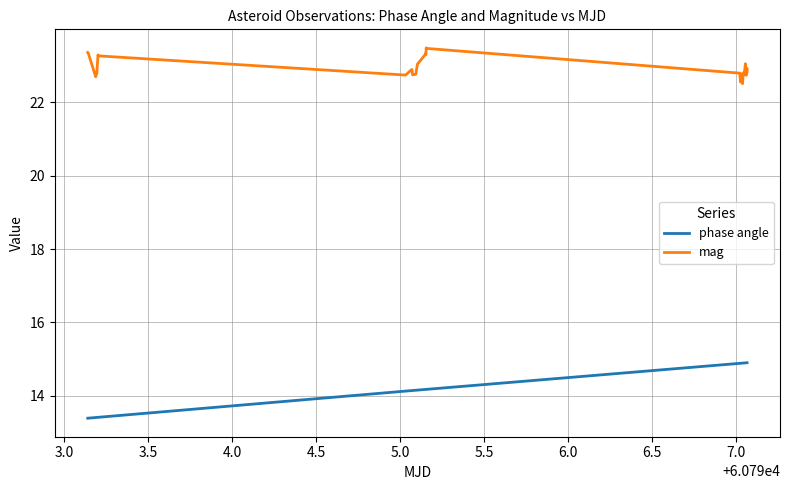

Rank the series by their maximum value, from lowest to highest.

phase angle, mag